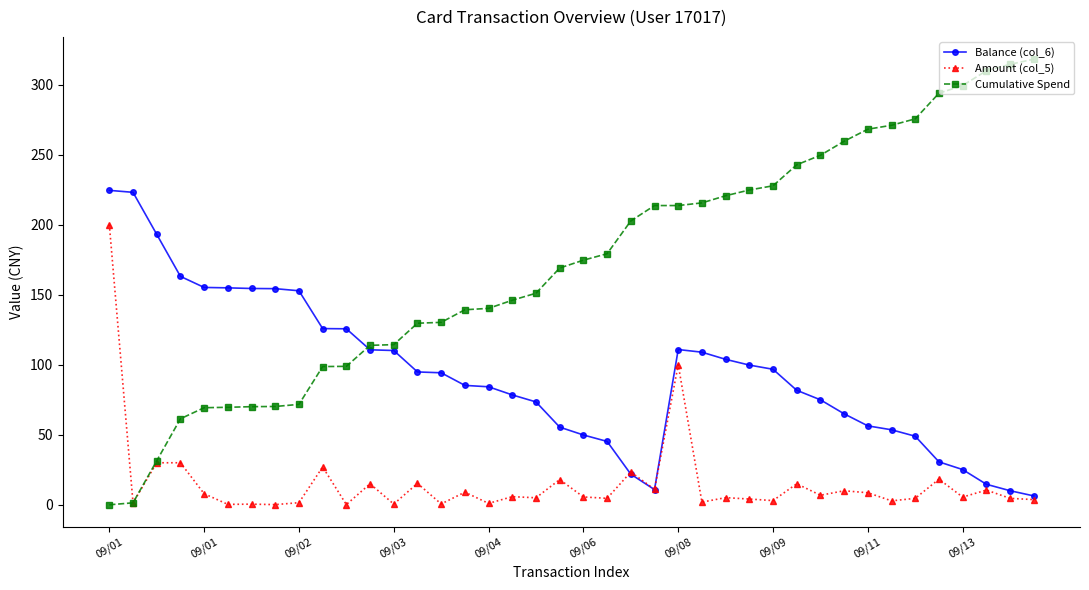

What are all the series names shown in the legend?

Balance (col_6), Amount (col_5), Cumulative Spend